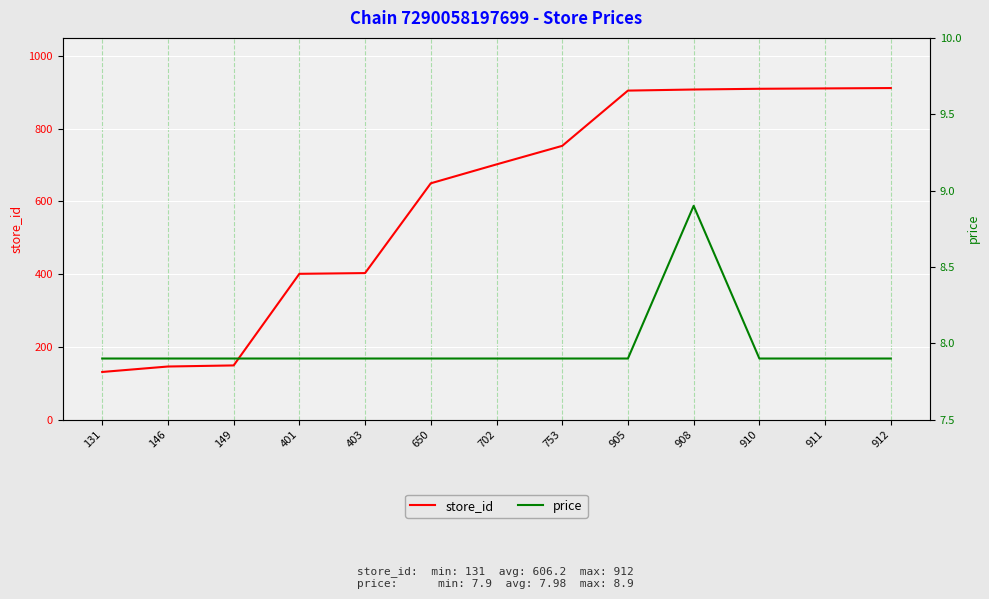

Where is store_id nearest to the value 521?

403